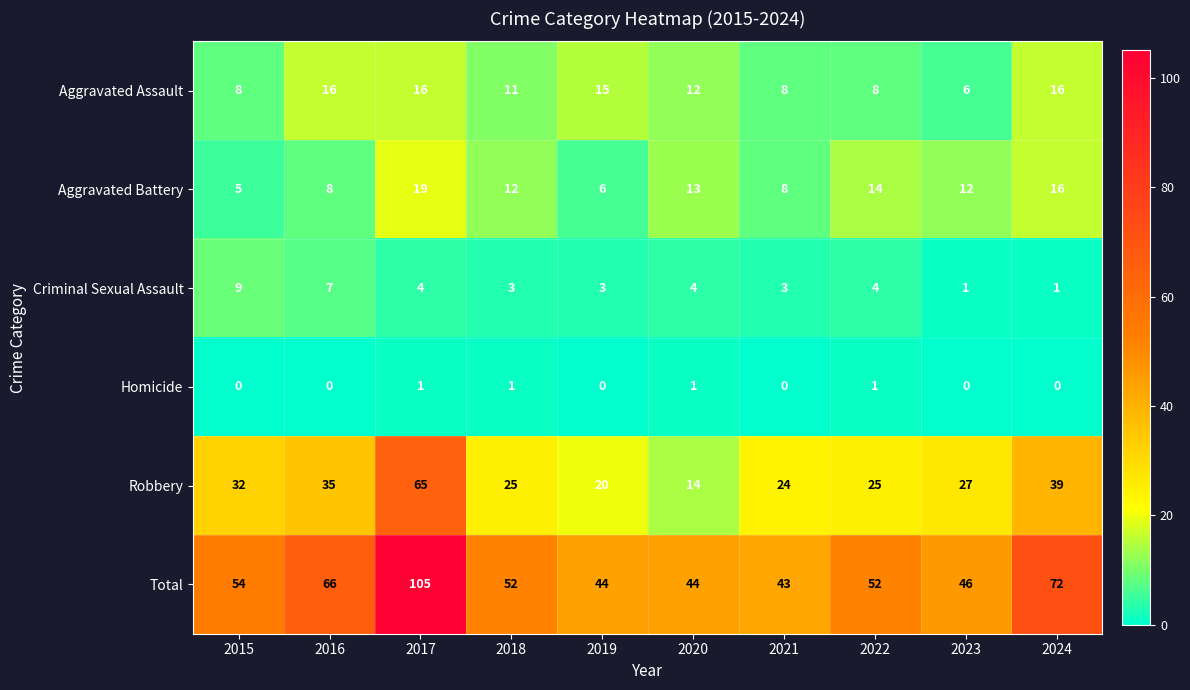

What is the average value of the Aggravated Assault series?

12